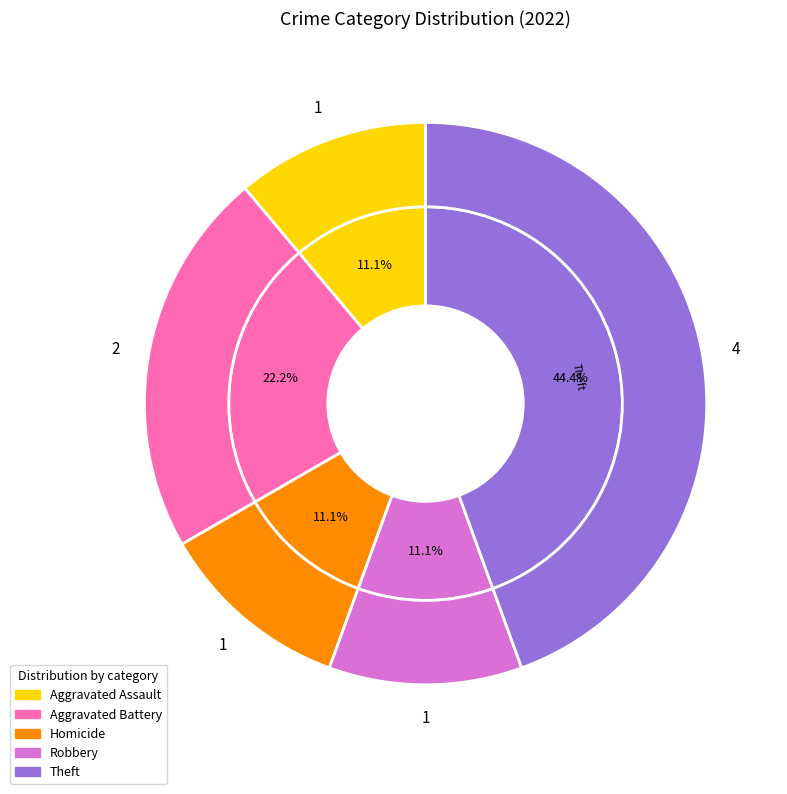

To the nearest percent, what is the difference between the largest and smallest slice percentages?

33%